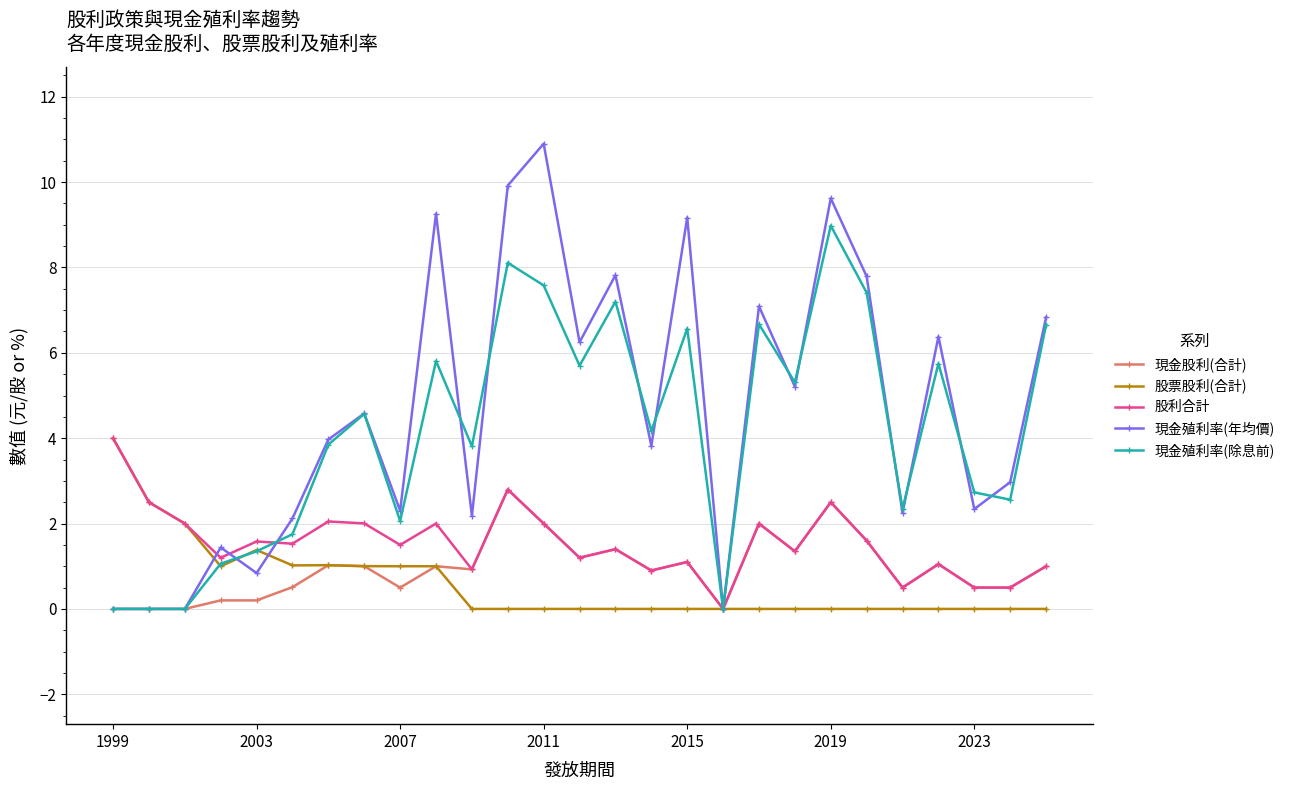

Is this an area chart (filled region under the line)?

No